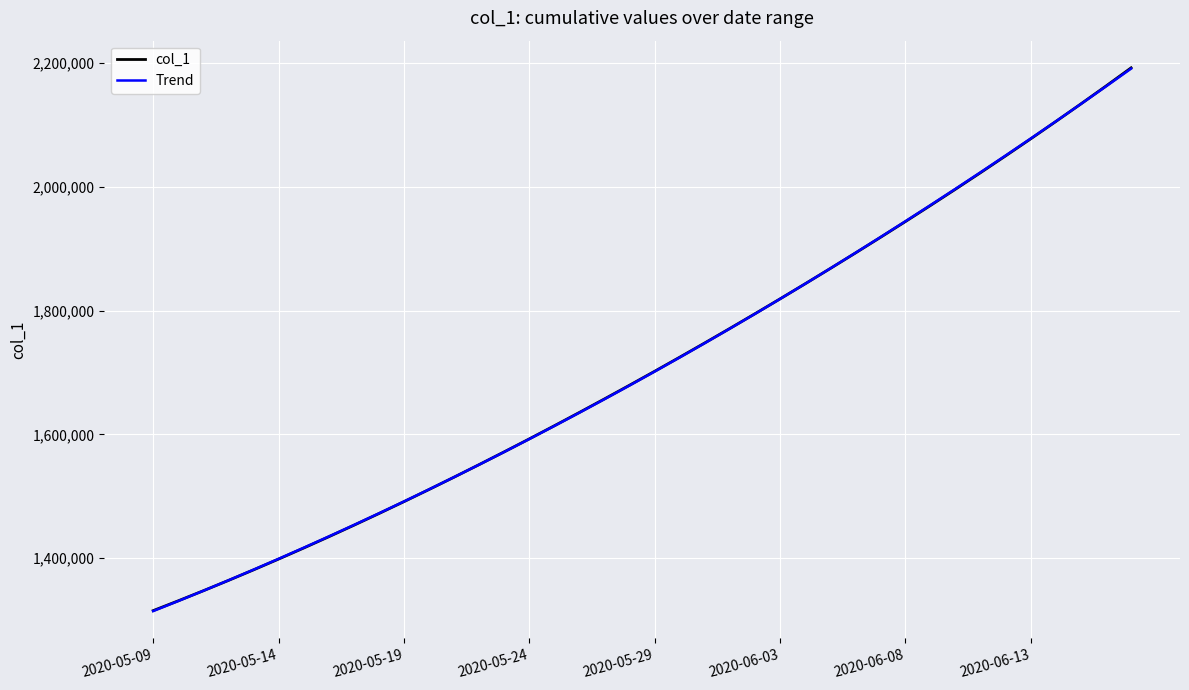

Which series has the widest spread of values?

col_1